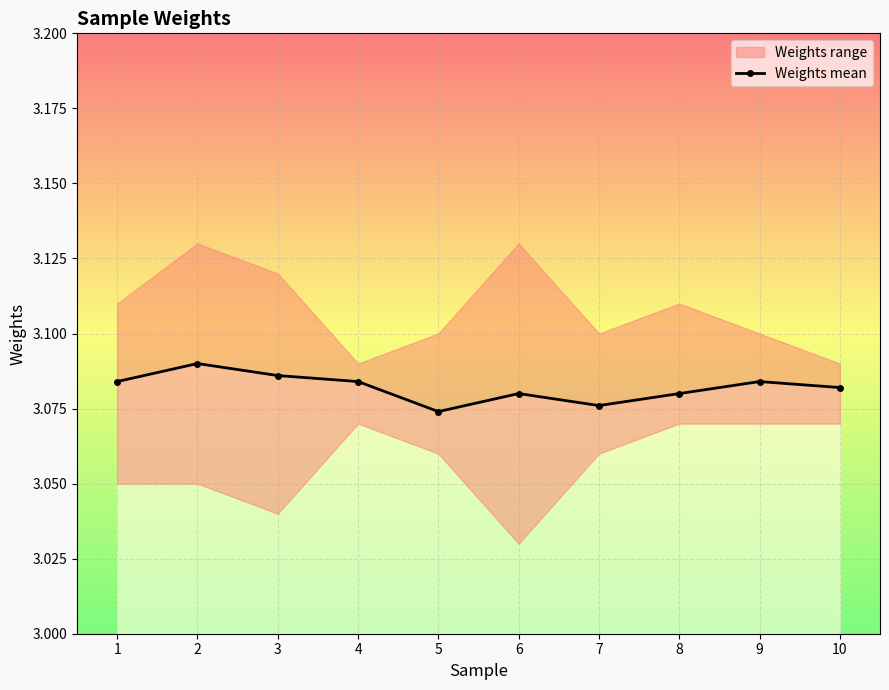

The value at 10 is 4.1. True or false?

False